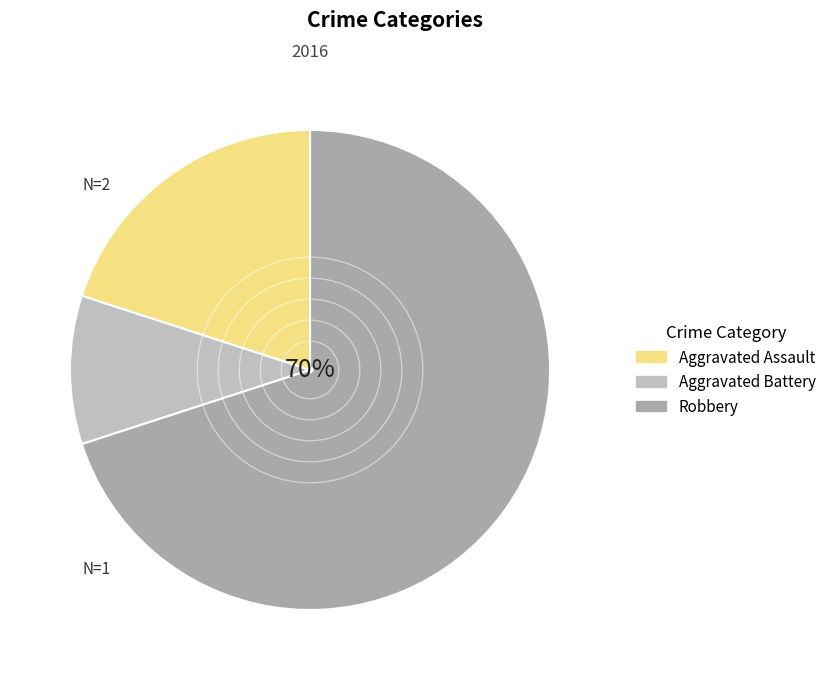

To the nearest percent, what is the combined percentage of Aggravated Battery and Robbery?

80%